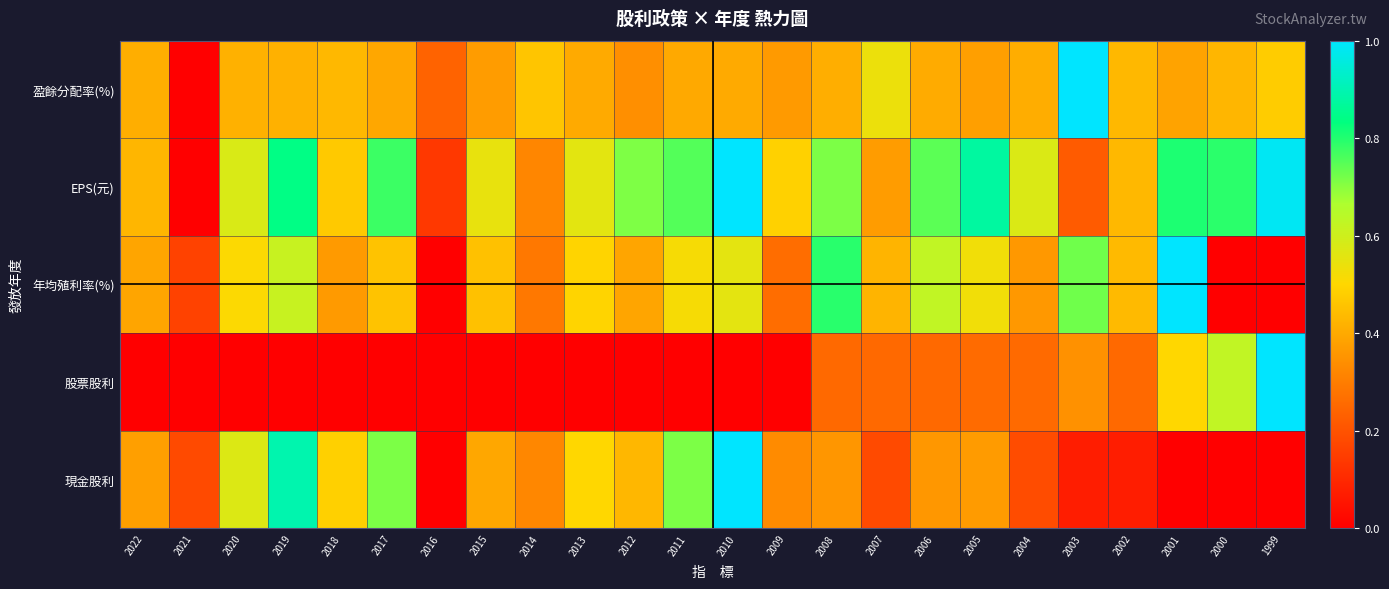

Reading right to left, extract all data points from this chart.

現金股利: 1999=0.0	2000=0.0	2001=0.0	2002=0.1	2003=0.1	2004=0.2	2005=0.4	2006=0.4	2007=0.2	2008=0.4	2009=0.3	2010=1.0	2011=0.7	2012=0.4	2013=0.5	2014=0.3	2015=0.4	2016=0.0	2017=0.7	2018=0.5	2019=0.9	2020=0.6	2021=0.2	2022=0.4
股票股利: 1999=1.0	2000=0.6	2001=0.5	2002=0.2	2003=0.3	2004=0.3	2005=0.3	2006=0.3	2007=0.2	2008=0.2	2009=0.0	2010=0.0	2011=0.0	2012=0.0	2013=0.0	2014=0.0	2015=0.0	2016=0.0	2017=0.0	2018=0.0	2019=0.0	2020=0.0	2021=0.0	2022=0.0
年均殖利率(%): 1999=0.0	2000=0.0	2001=1.0	2002=0.4	2003=0.7	2004=0.4	2005=0.5	2006=0.6	2007=0.4	2008=0.8	2009=0.3	2010=0.6	2011=0.5	2012=0.4	2013=0.5	2014=0.3	2015=0.5	2016=0.0	2017=0.5	2018=0.4	2019=0.6	2020=0.5	2021=0.2	2022=0.4
EPS(元): 1999=1.0	2000=0.8	2001=0.8	2002=0.4	2003=0.2	2004=0.6	2005=0.9	2006=0.7	2007=0.4	2008=0.7	2009=0.5	2010=1.0	2011=0.8	2012=0.7	2013=0.6	2014=0.3	2015=0.5	2016=0.1	2017=0.8	2018=0.5	2019=0.8	2020=0.6	2021=0.0	2022=0.4
盈餘分配率(%): 1999=0.5	2000=0.4	2001=0.4	2002=0.4	2003=1.0	2004=0.4	2005=0.4	2006=0.4	2007=0.5	2008=0.4	2009=0.4	2010=0.4	2011=0.4	2012=0.3	2013=0.4	2014=0.5	2015=0.4	2016=0.2	2017=0.4	2018=0.4	2019=0.4	2020=0.4	2021=0.0	2022=0.4